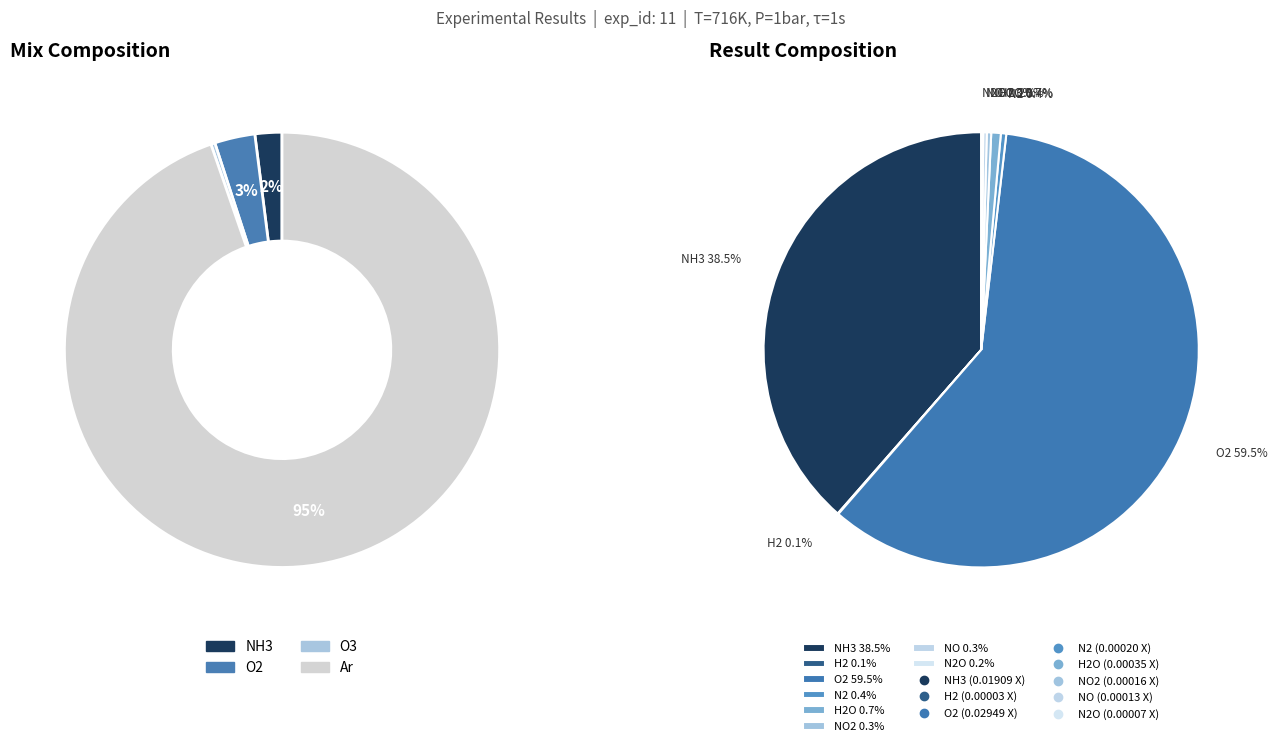

Does any single category account for the majority?

Yes